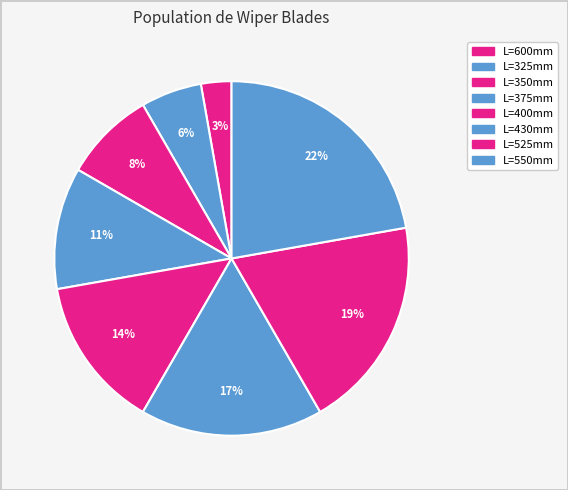

How many slices are in this pie chart?

8